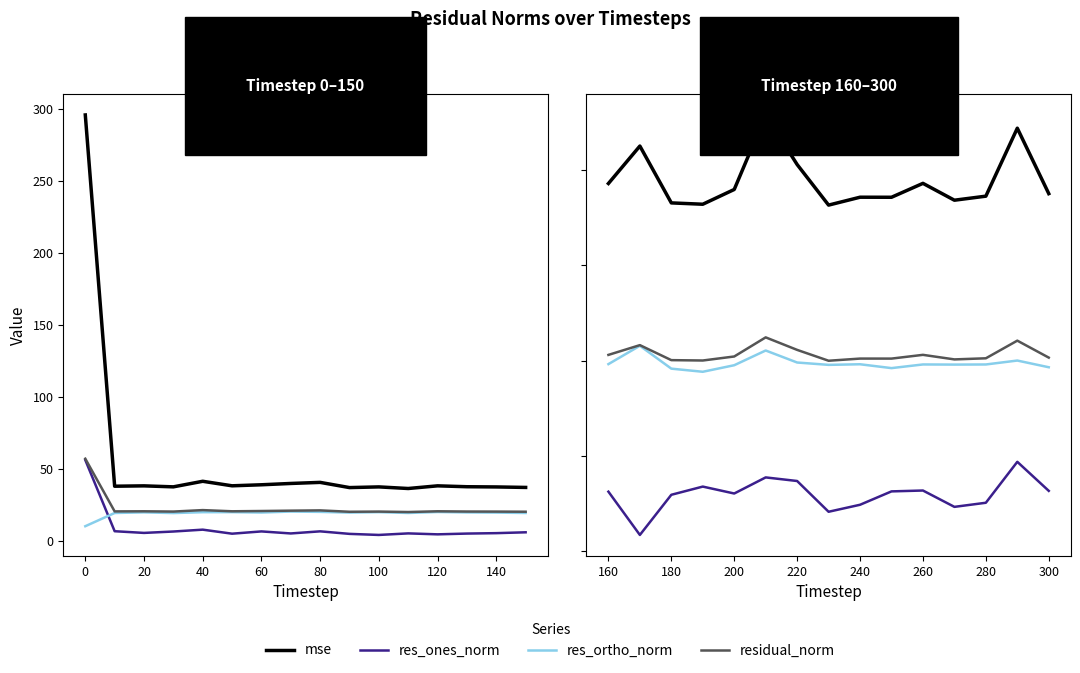

What is the approximate value of res_ortho_norm at 200?

19.5